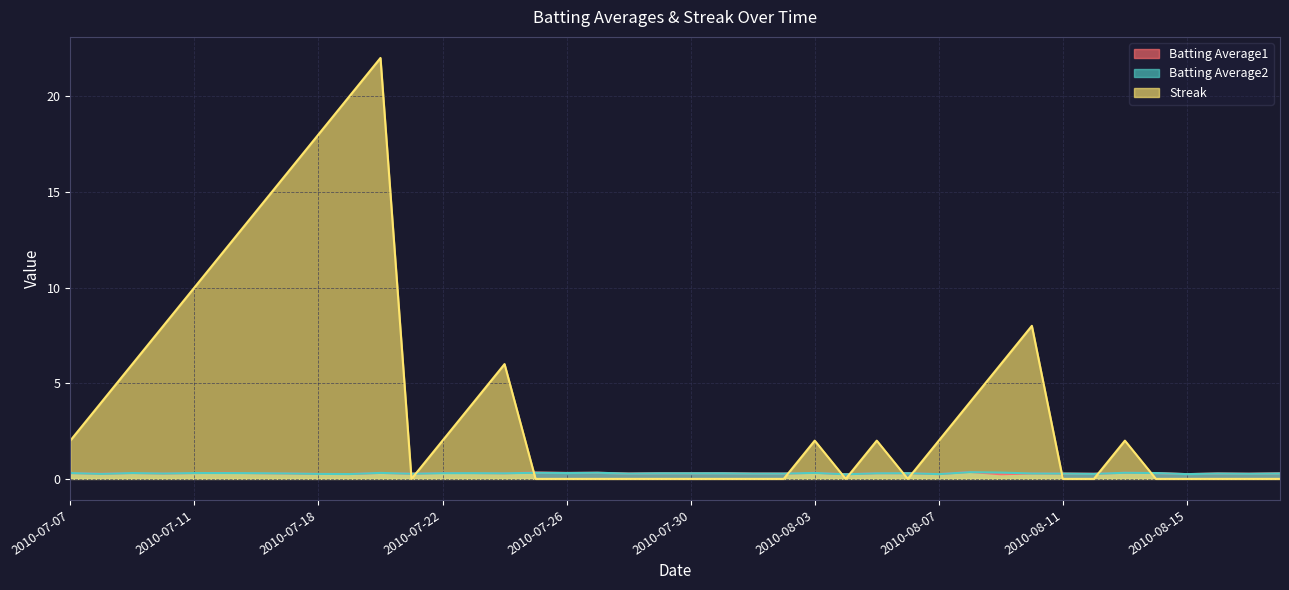

The value of Batting Average2 at 2010-07-16 is 0.1. True or false?

False